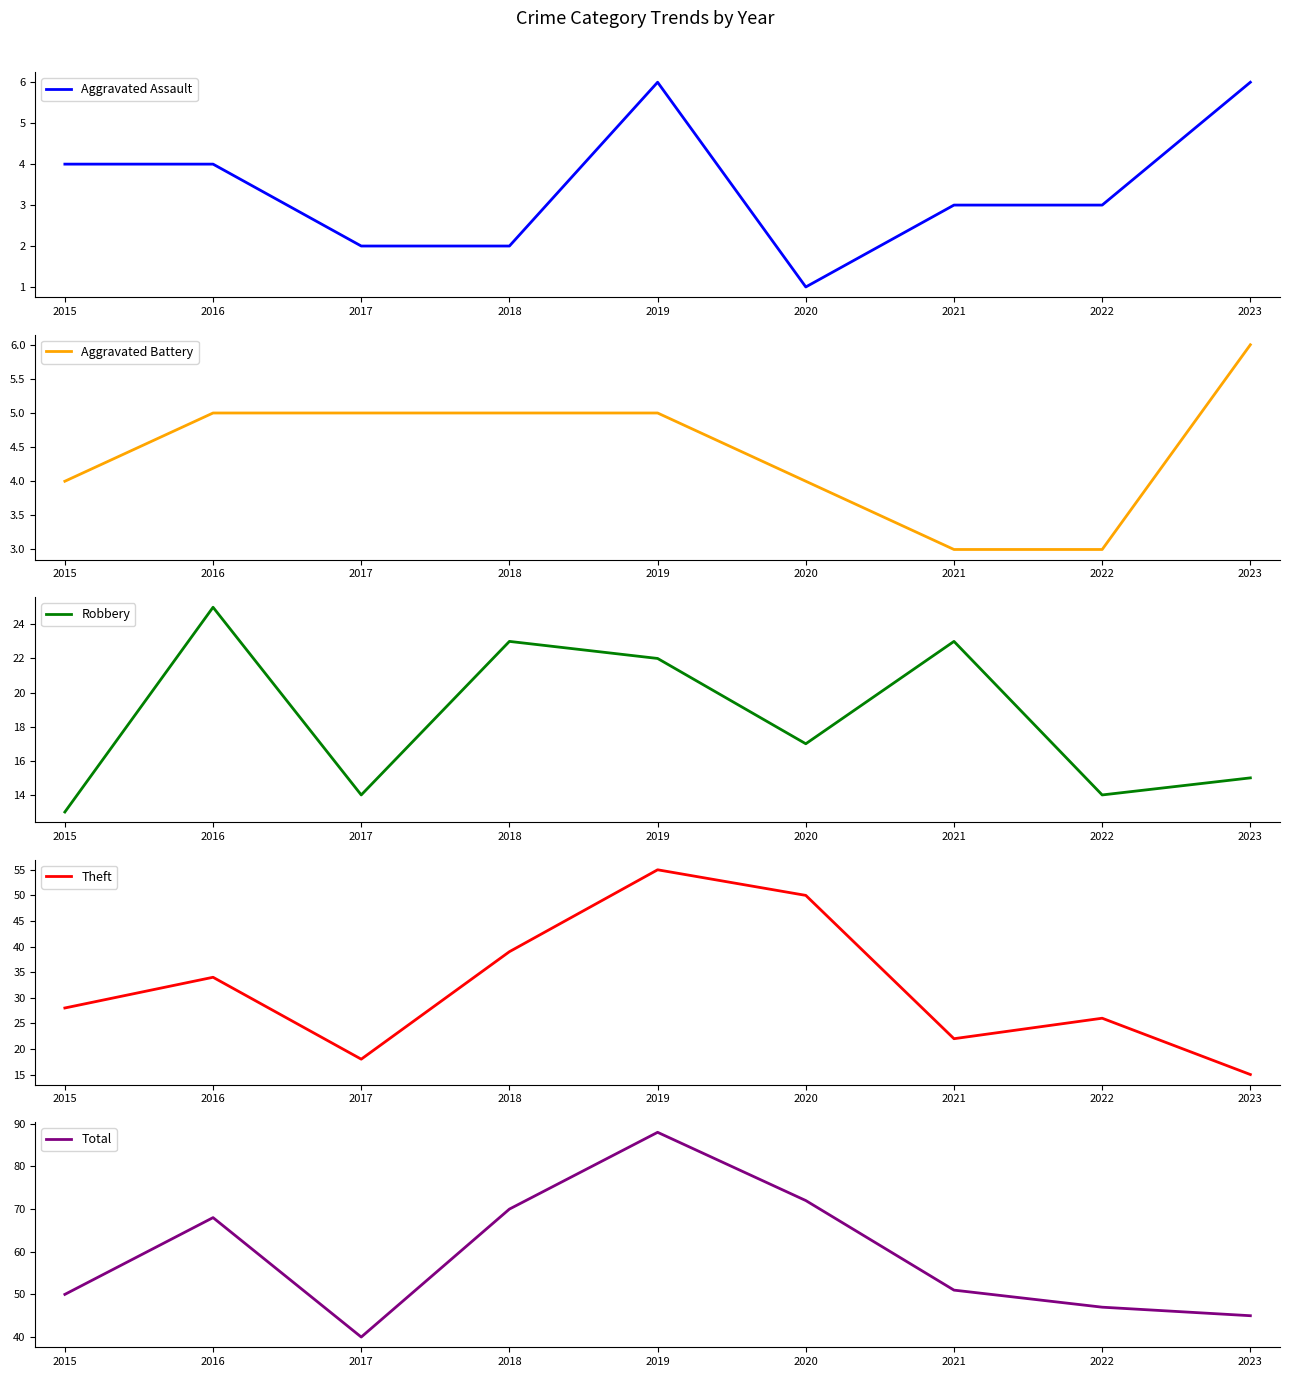

How many interior local valleys does the Aggravated Assault series have?

1